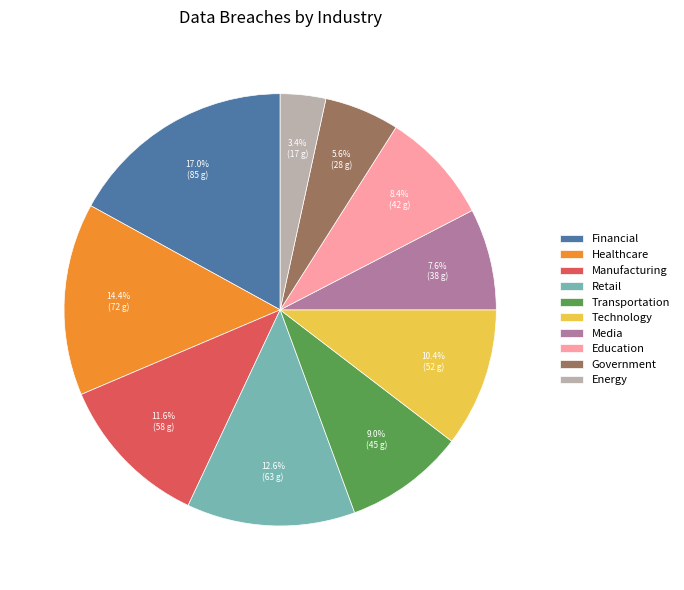

To the nearest percent, what is the difference between the Manufacturing and Government slice percentages?

6%